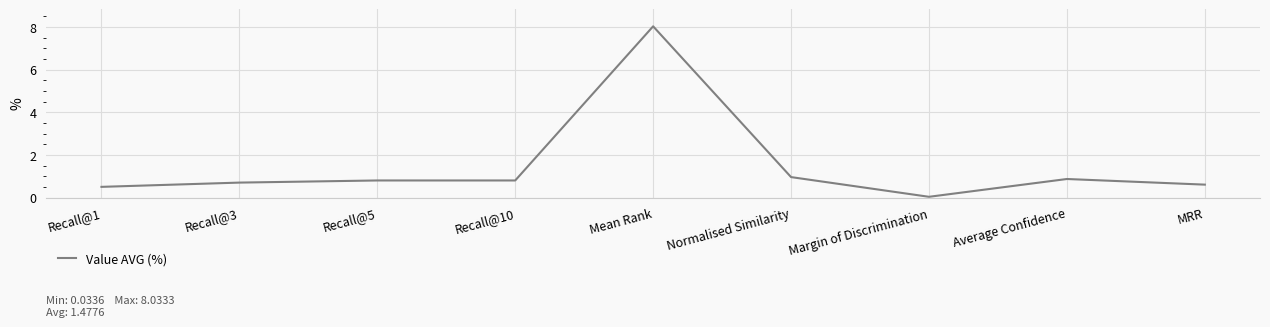

True or false: the data shows 1.1 at MRR.

False